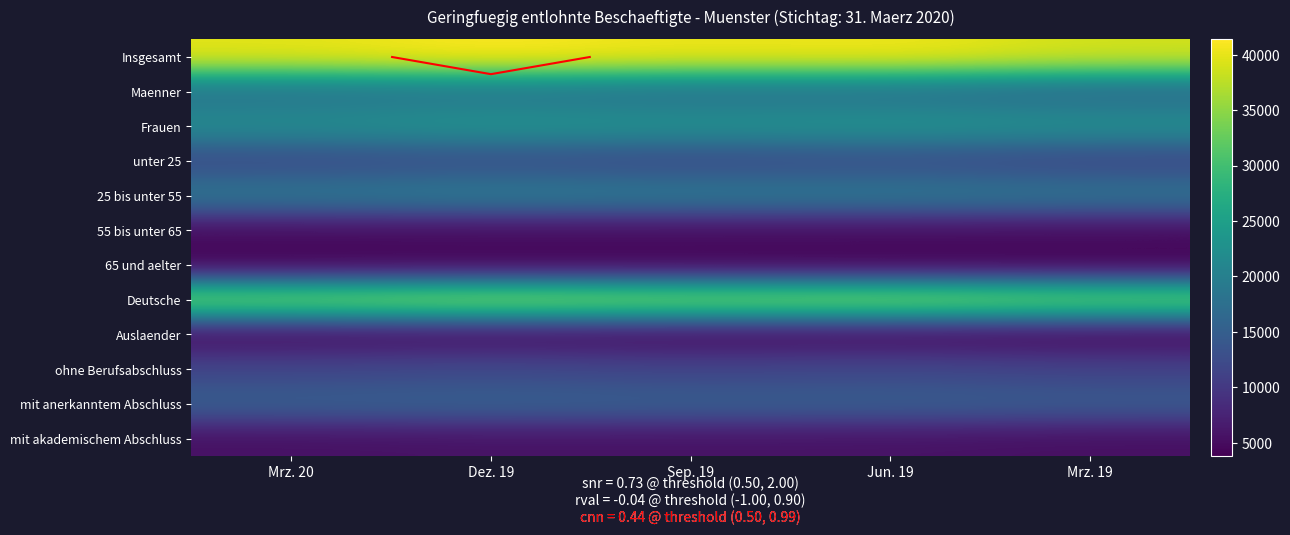

Which category has the highest value across all series?

Dez. 19